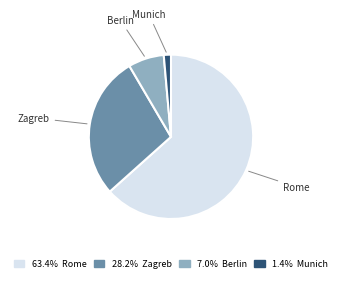

Is there a majority slice in this chart?

Yes